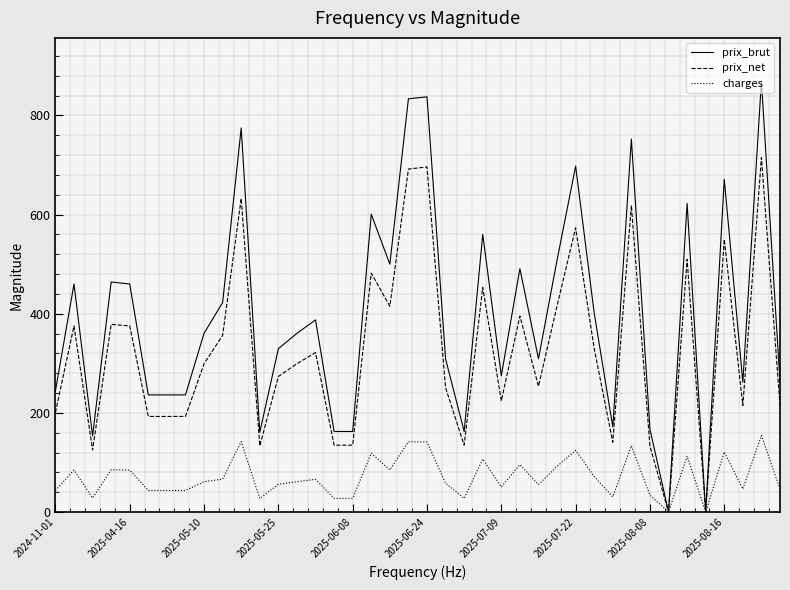

What is the average value of the prix_net series?

325.8